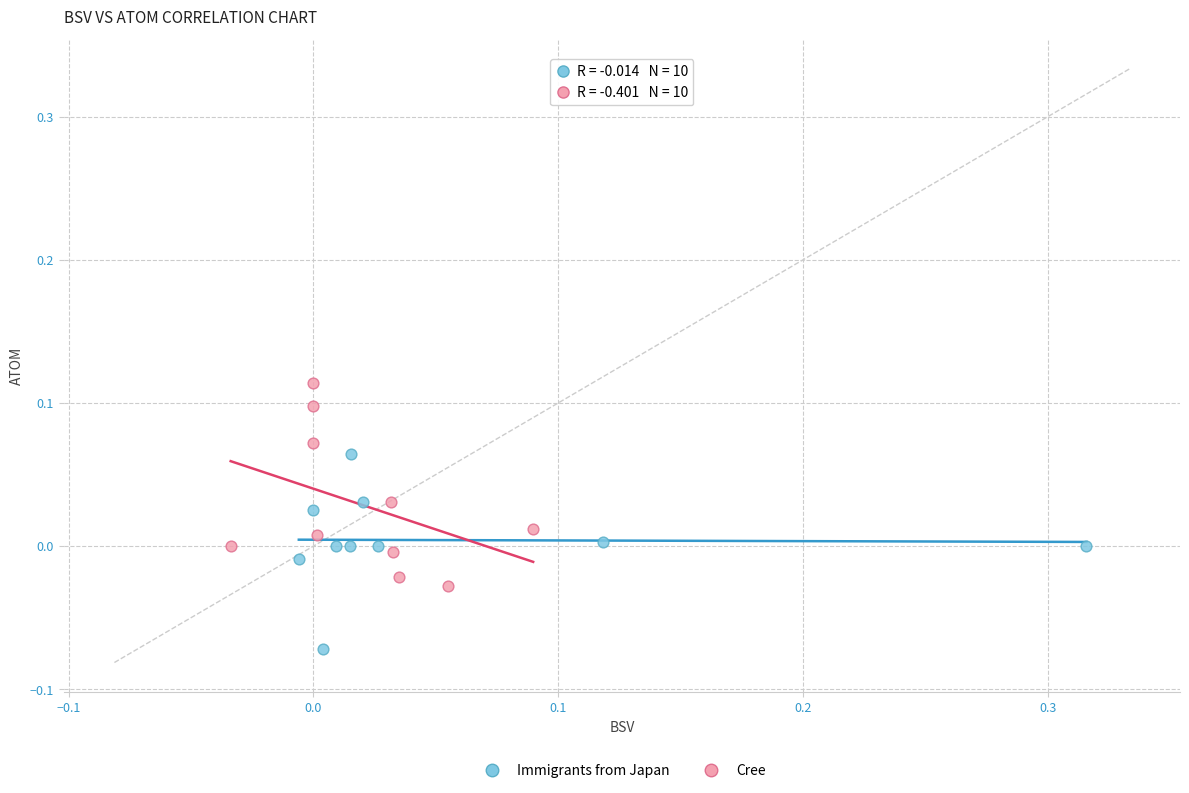

Which series reaches the maximum Y coordinate?

Cree